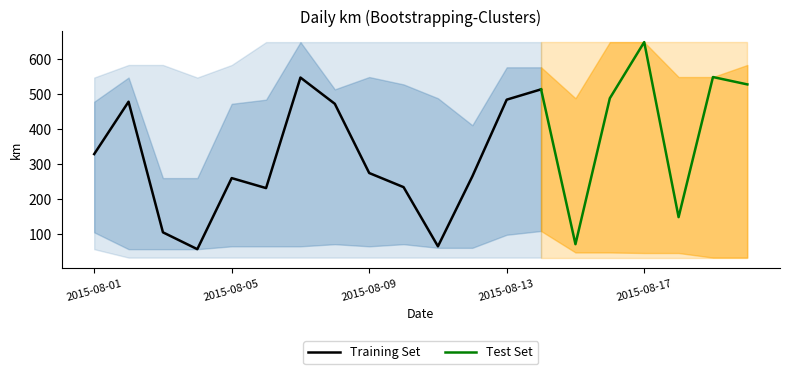

At which label does km_upper reach its minimum?

2015-08-03